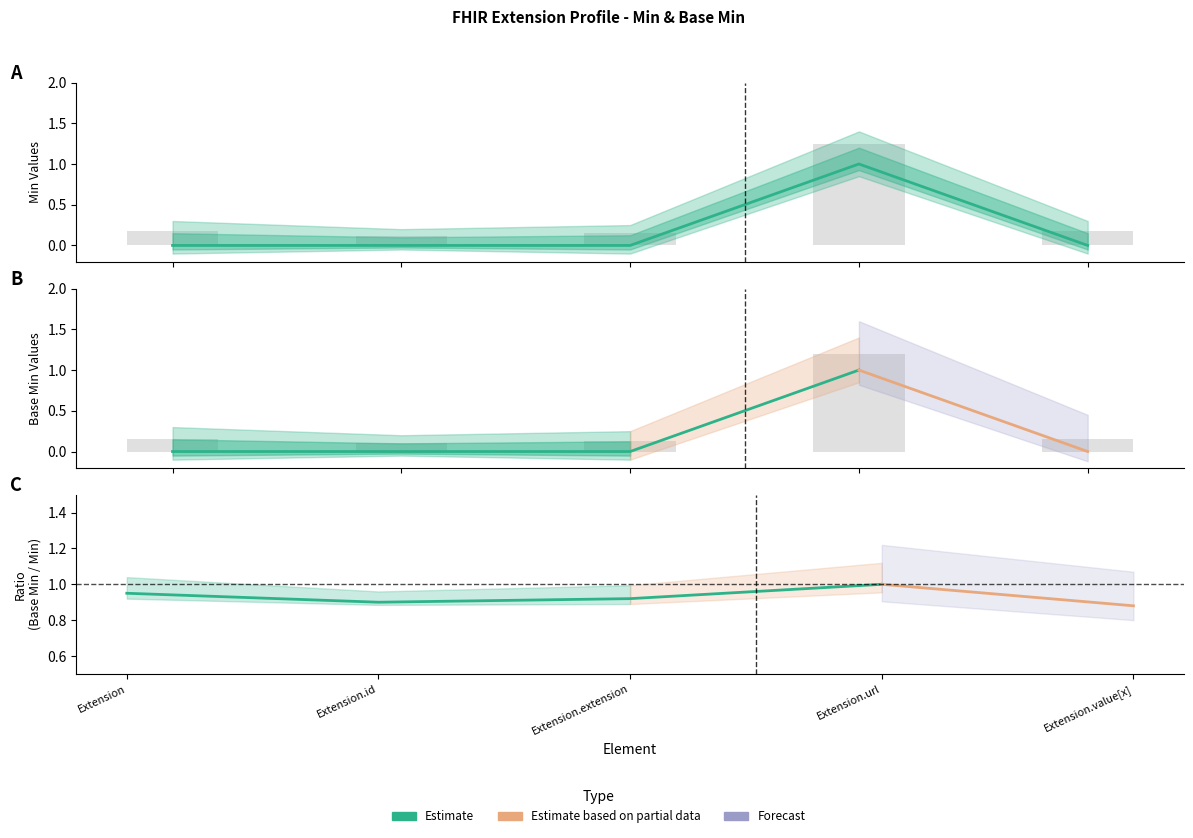

Are the bars grouped side by side (vs. stacked)?

Yes